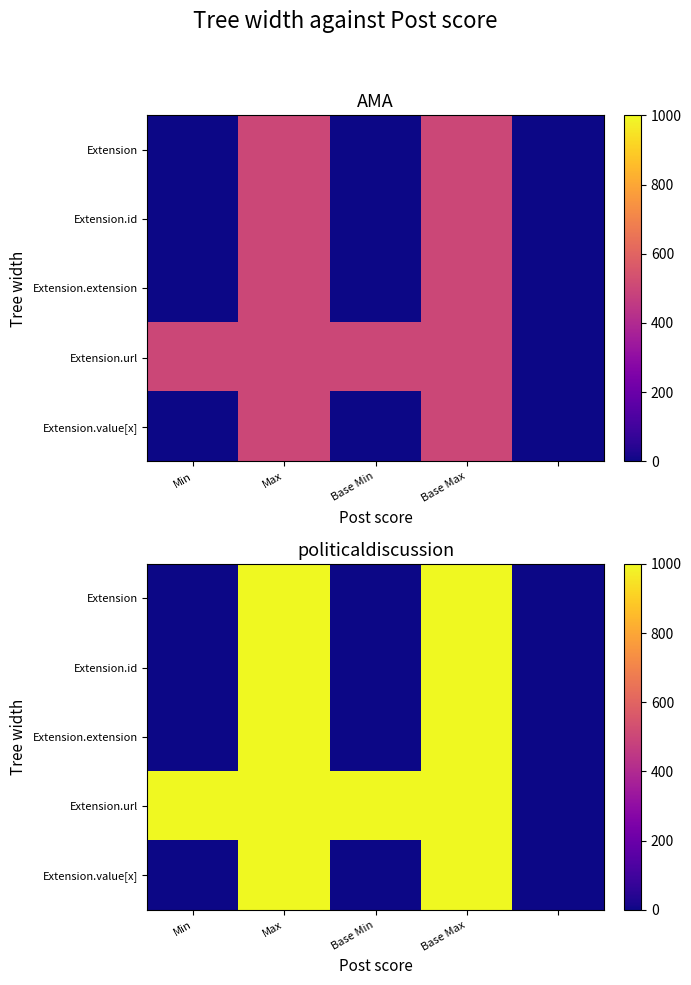

Is it true that Extension equals 0 at Min?

True